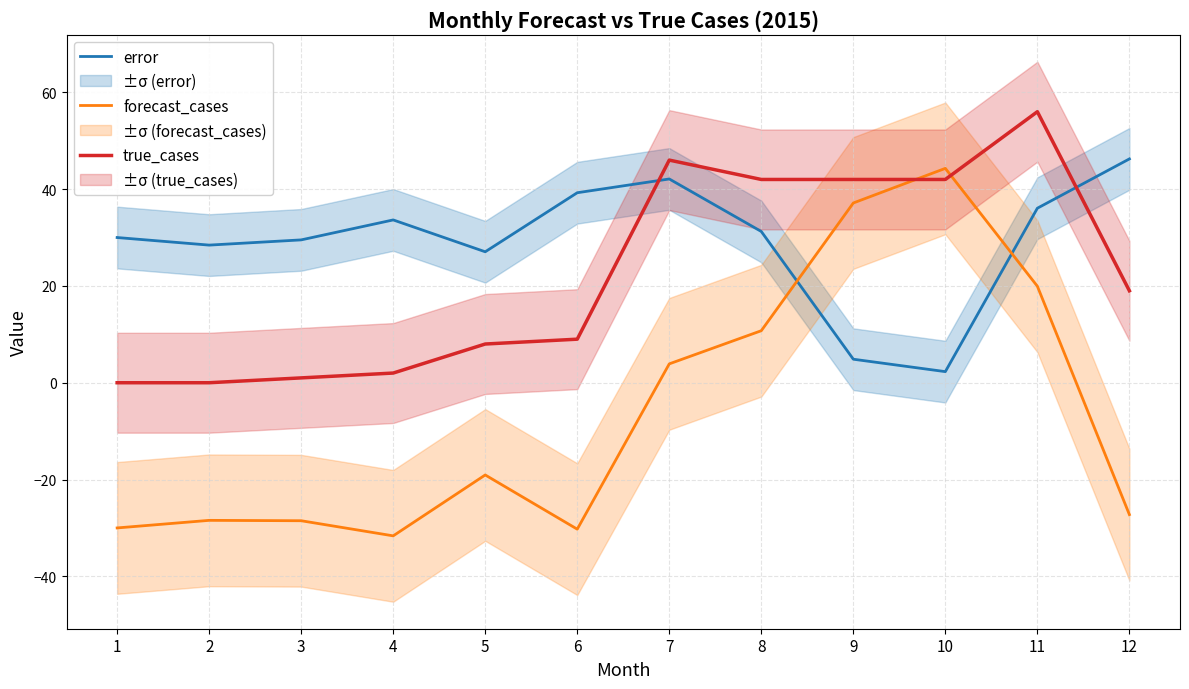

What are all the series names shown in the legend?

error, forecast_cases, true_cases